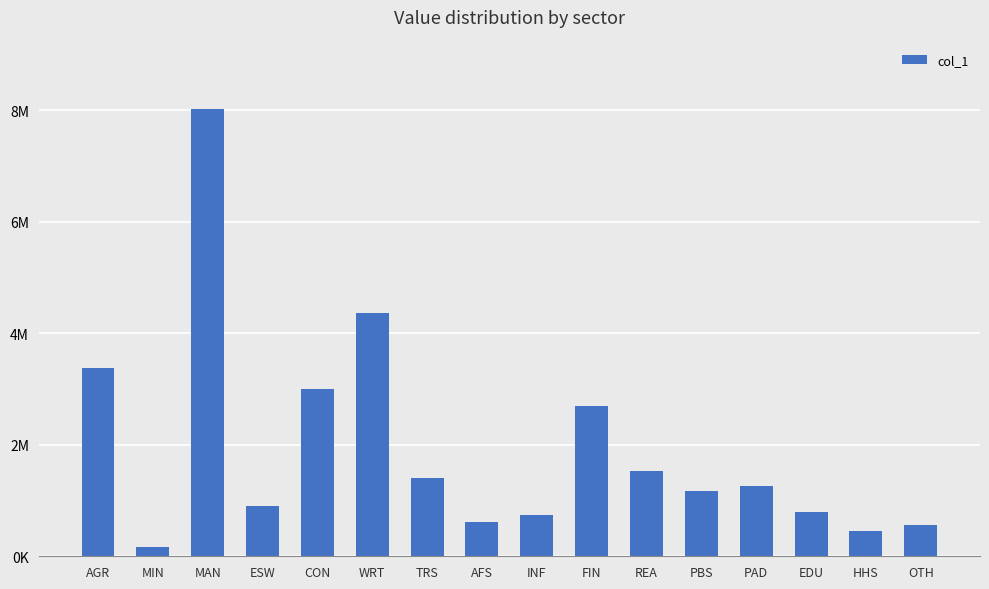

Are the bars horizontal?

No